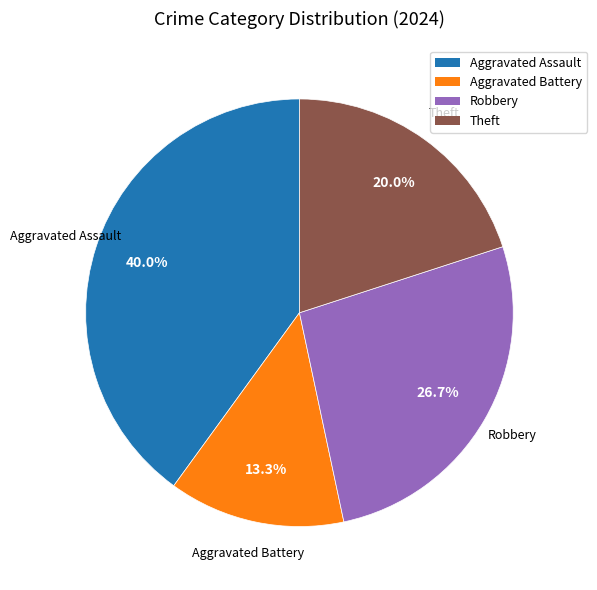

Is there a majority slice in this chart?

No